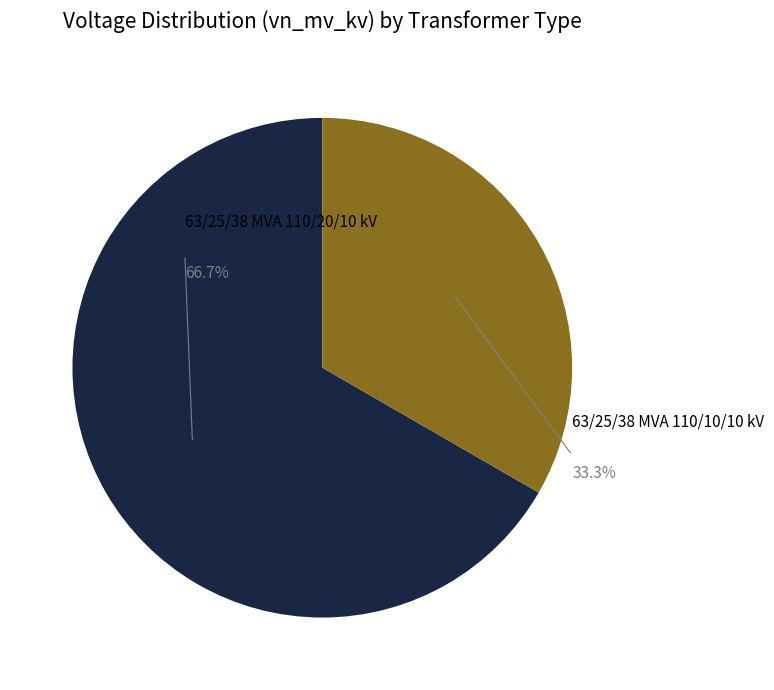

Is there a majority slice in this chart?

Yes